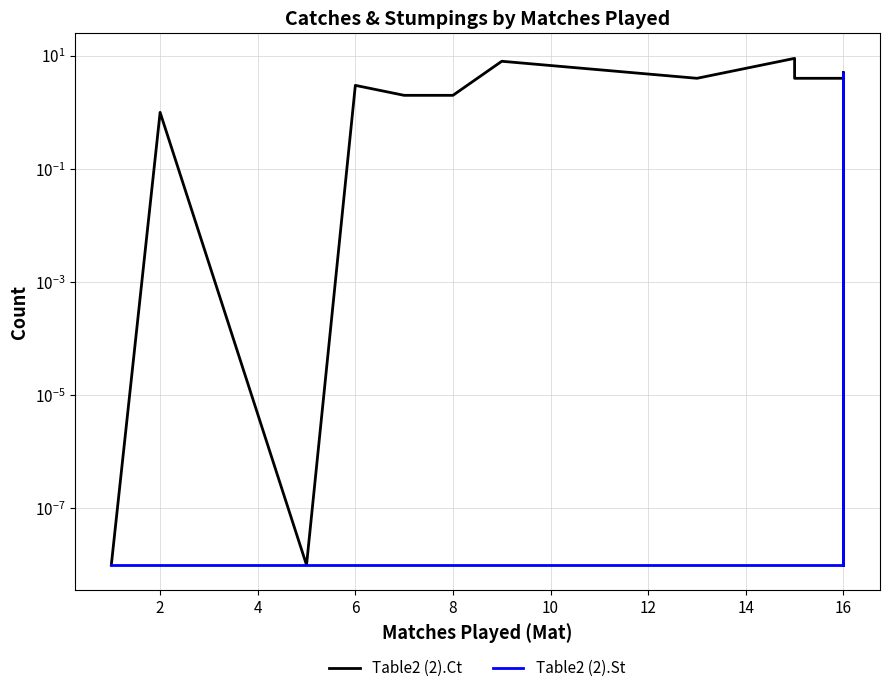

At which label is Table2 (2).Ct closest to 4?

16